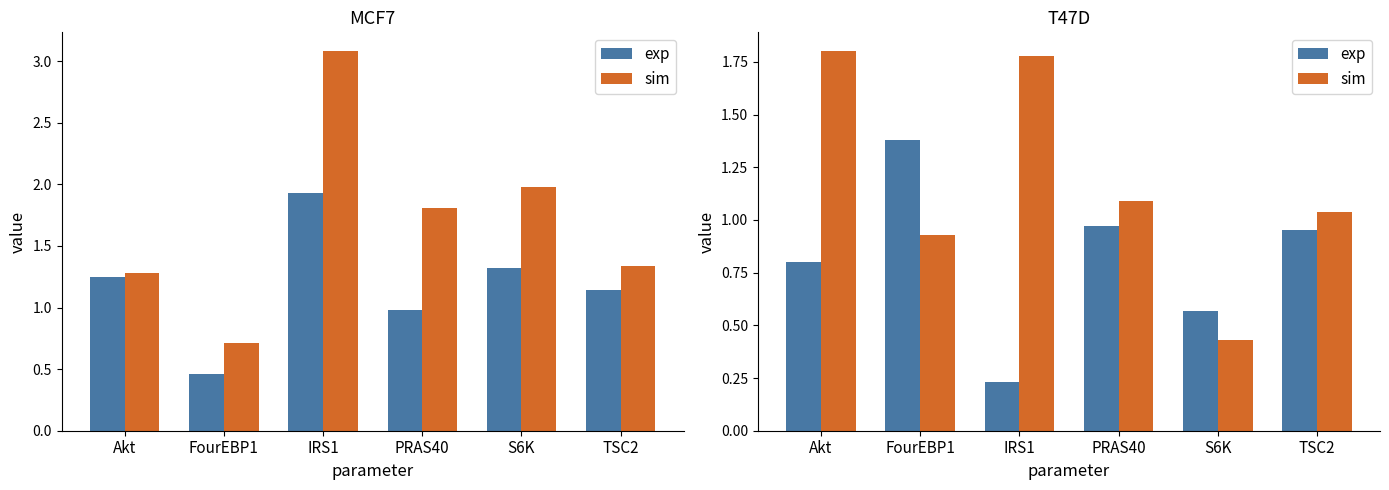

What is the total value across all series at TSC2?

2.0